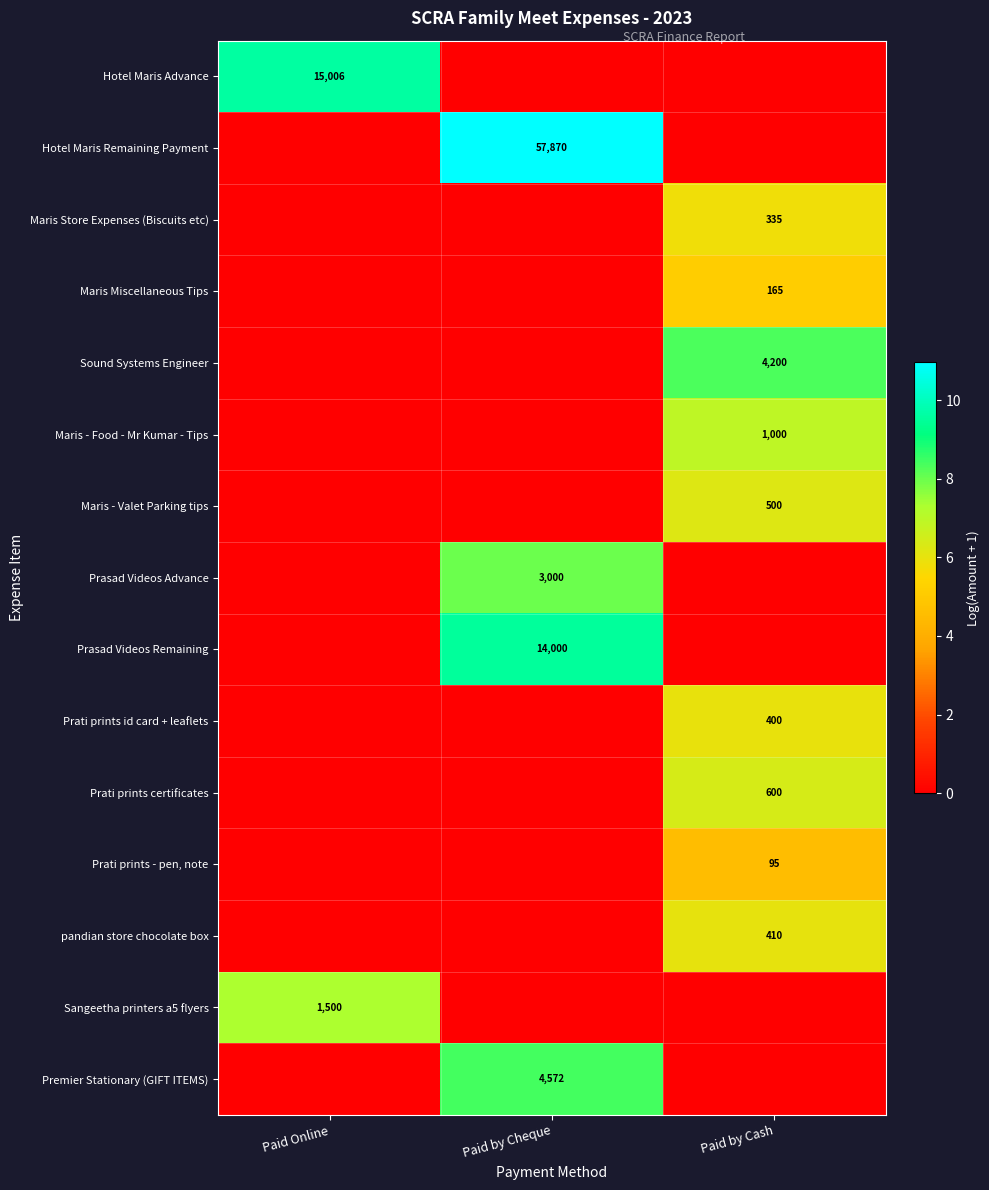

Which has a higher value, Paid Online or Paid by Cheque?

Paid Online